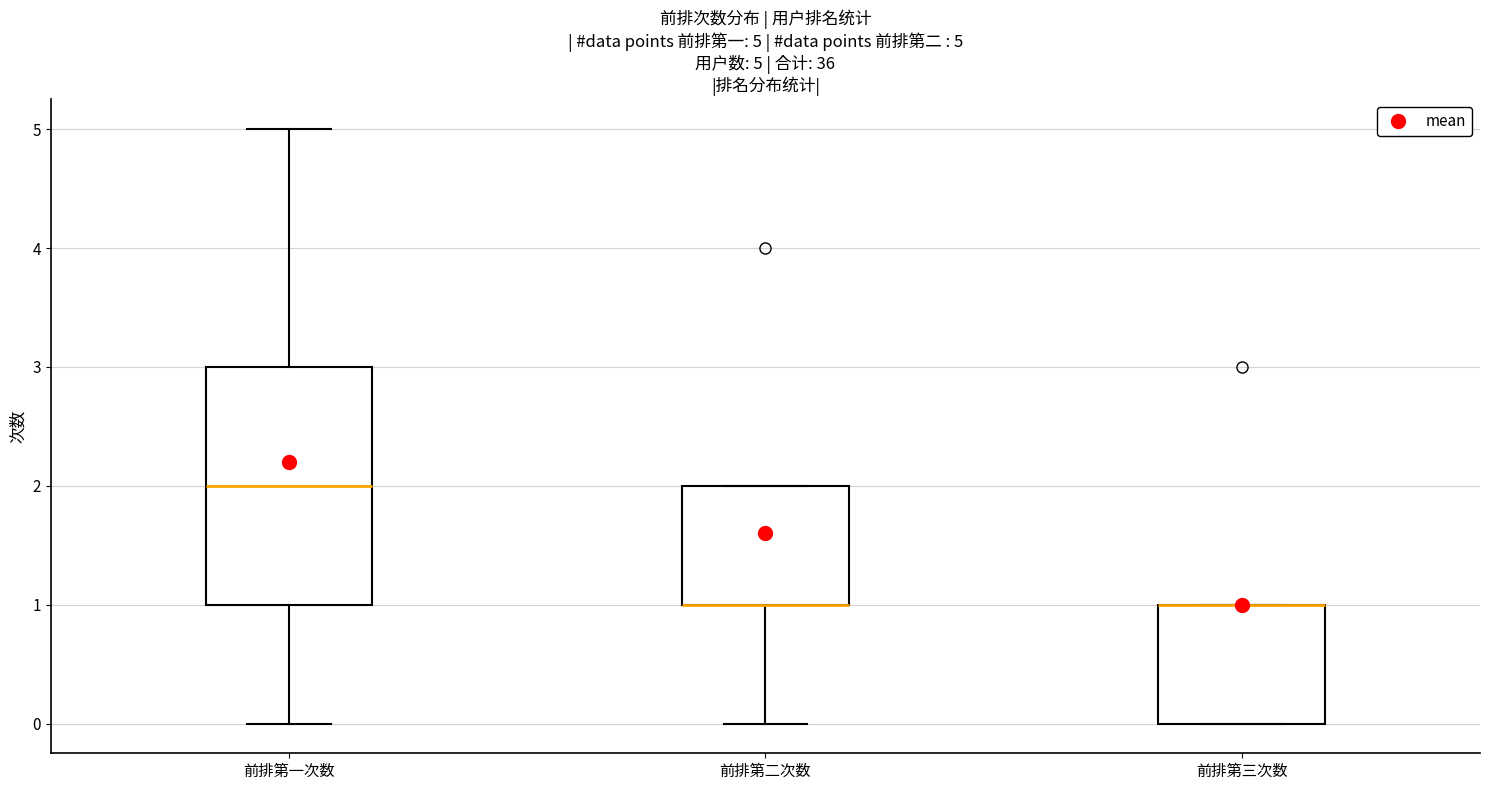

Which box is the tallest, from its lower edge to its upper edge?

前排第一次数